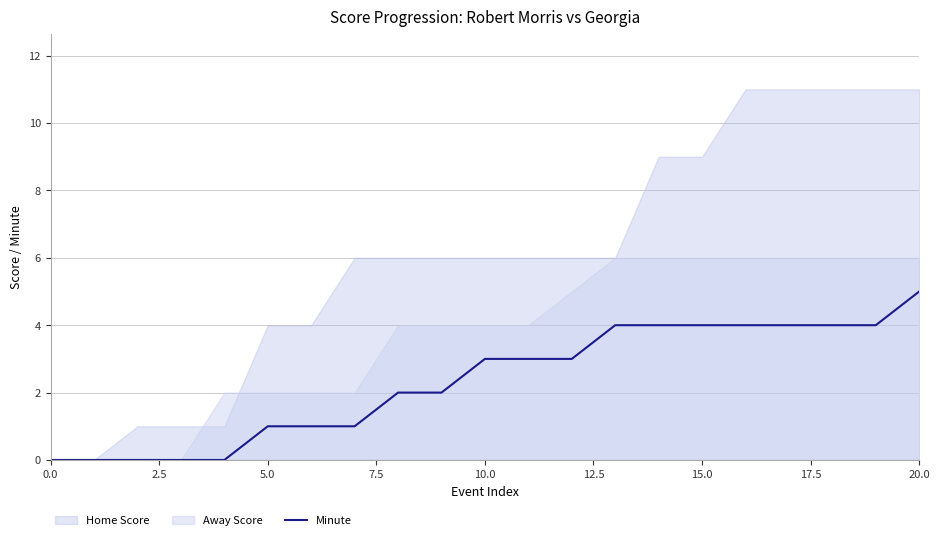

What is the sum of all values?

49